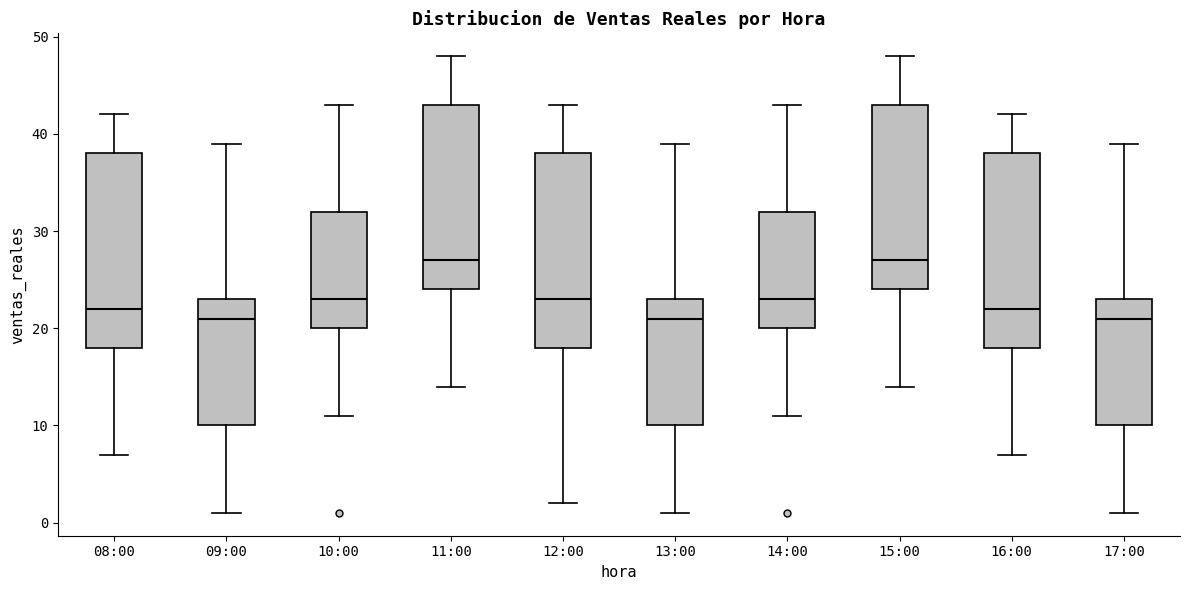

Where does the lower whisker of the box for 17:00 end on the y-axis? The values are not printed on the chart, so give them approximately, as read against the axis.

1